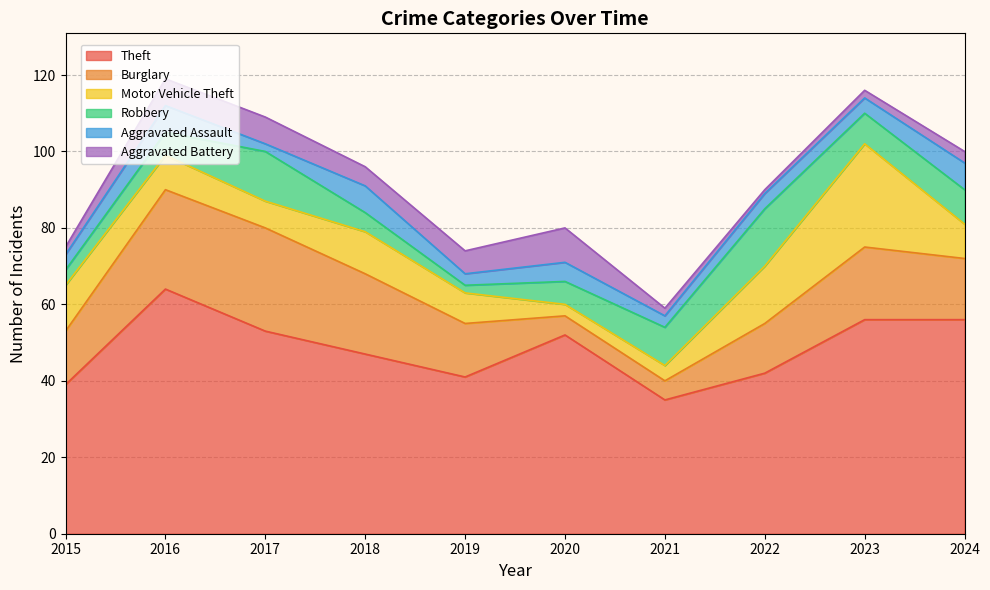

At which category is the sum across all series the highest?

2016